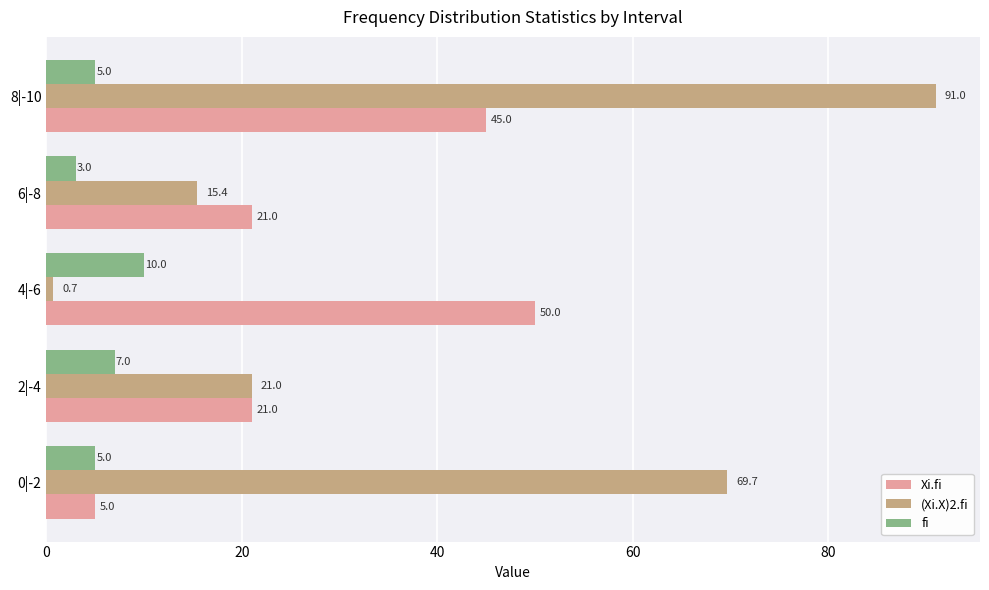

Which series has the widest spread of values?

(Xi.X)2.fi